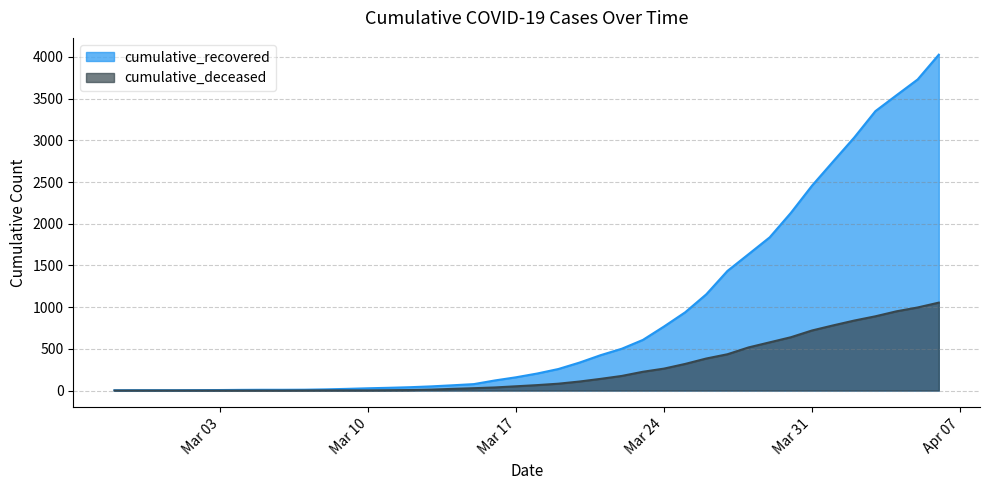

What is the sum of all cumulative_deceased values?

10324